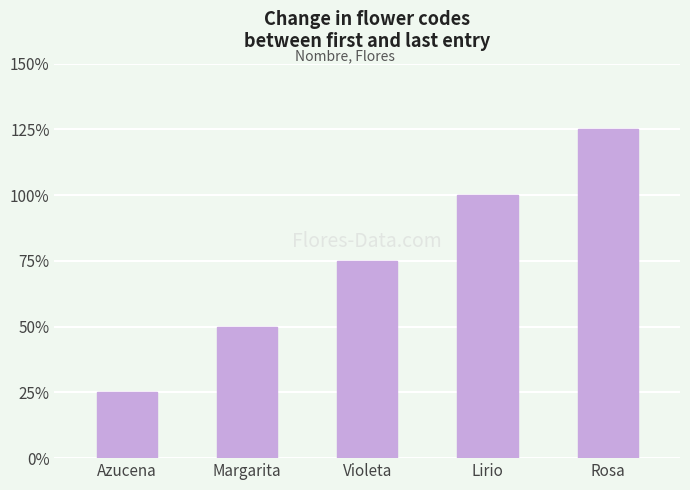

Where is the data nearest to the value 3?

Violeta